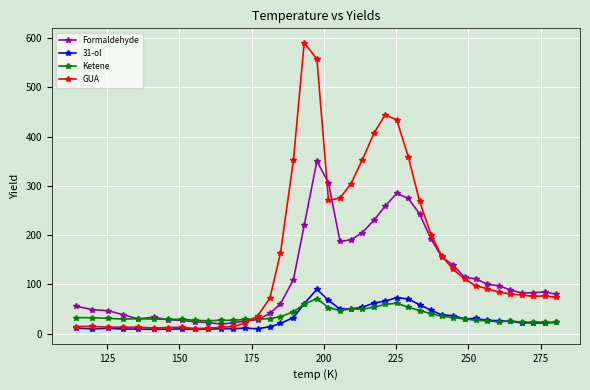

True or false: Formaldehyde has more than 0 interior local peaks.

True